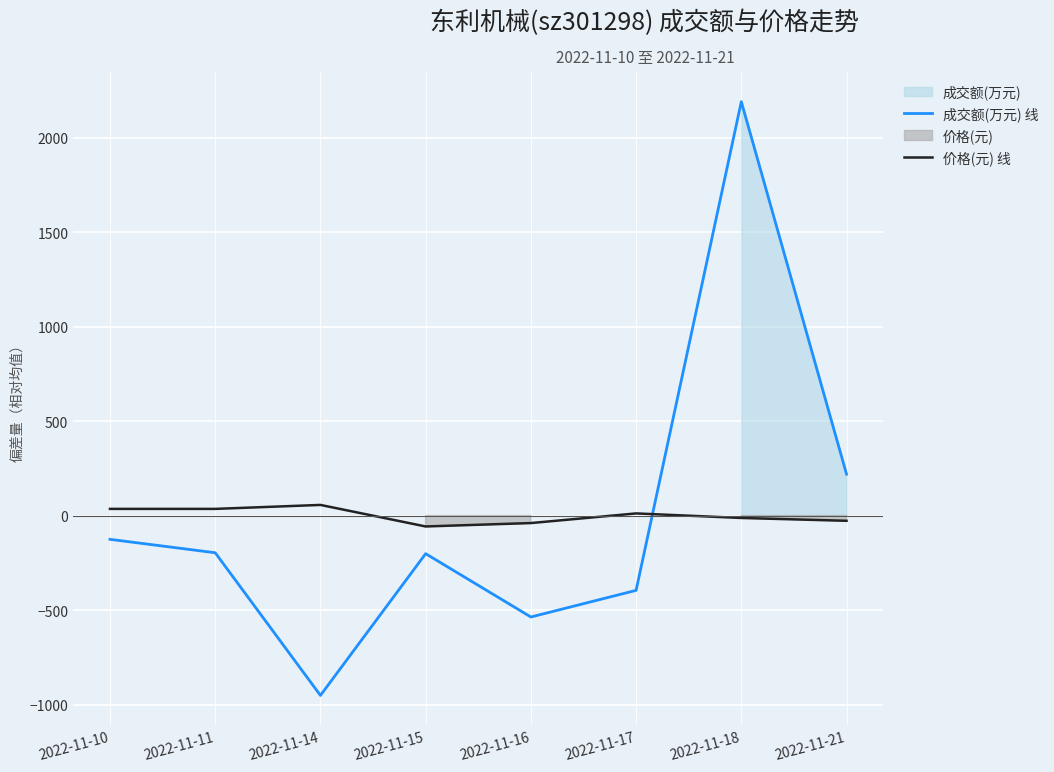

How many values in the 价格(元) 线 series exceed 11?

4